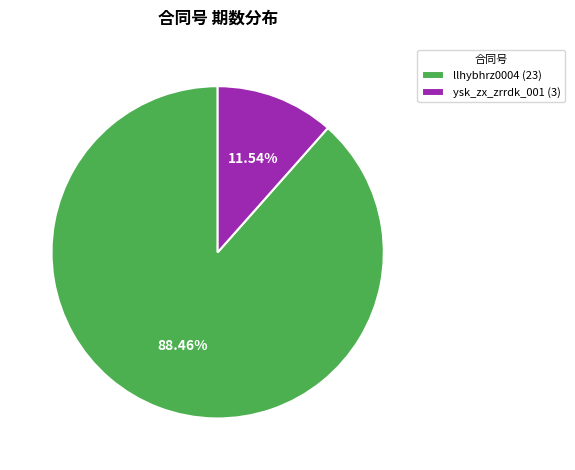

What is the smallest slice in the pie chart?

ysk_zx_zrrdk_001